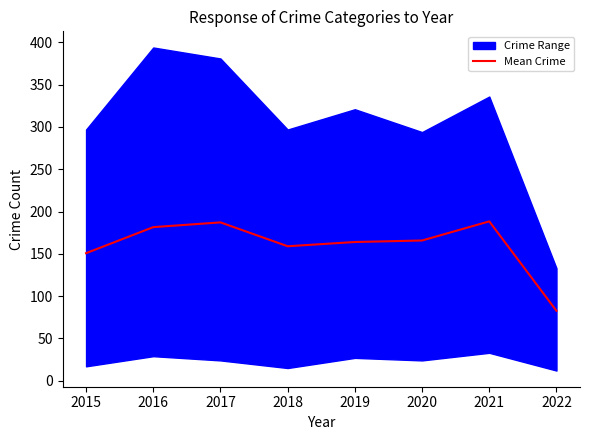

Which has a higher value, 2020 or 2021?

2021